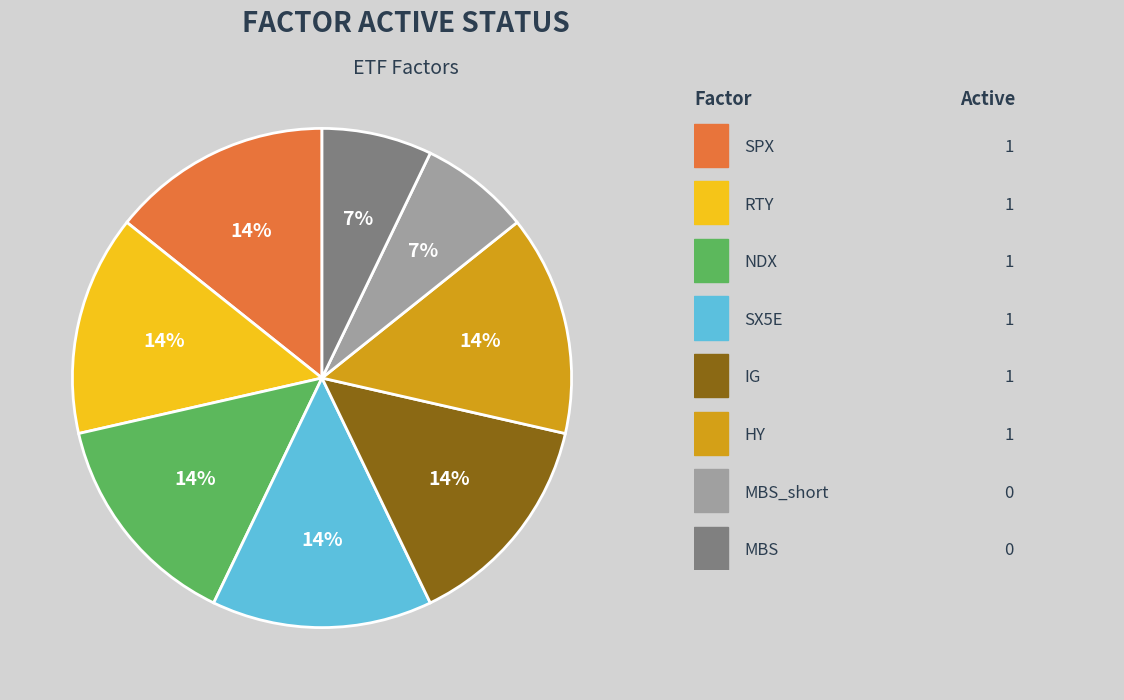

To the nearest percent, what is the difference between the largest and smallest slice percentages?

7%